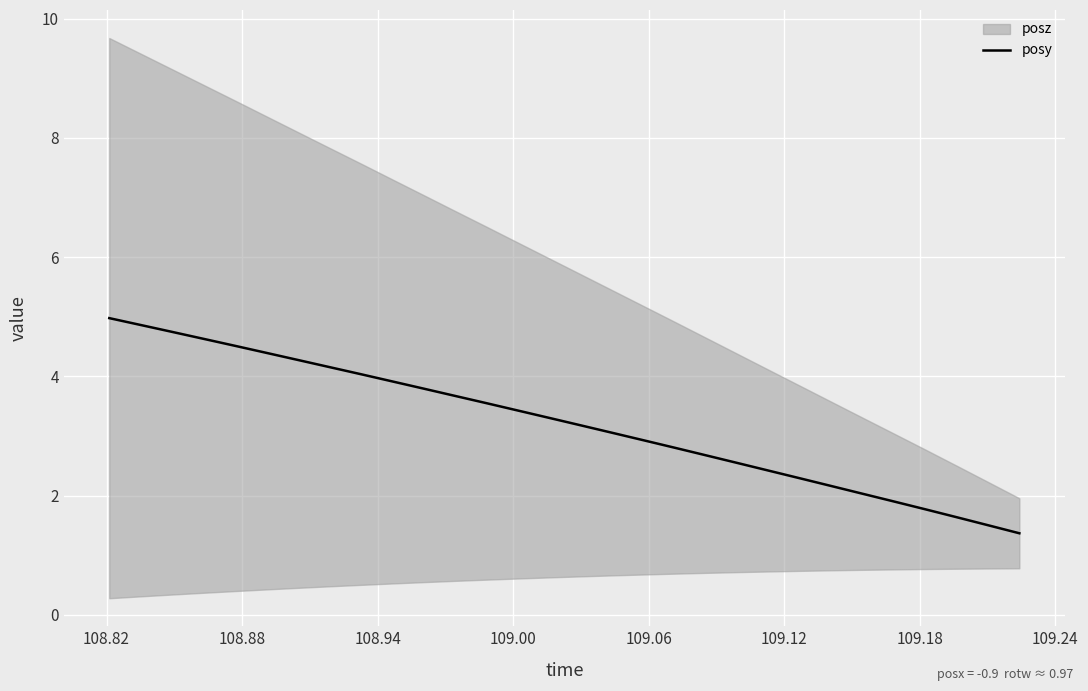

Reading left to right, transcribe all the data shown in this chart.

5.0	4.9	4.7	4.6	4.5	4.4	4.3	4.2	4.0	3.9	3.8	3.7	3.5	3.4	3.3	3.2	3.1	2.9	2.8	2.7	2.5	2.4	2.3	2.2	2.0	1.9	1.8	1.6	1.5	1.4